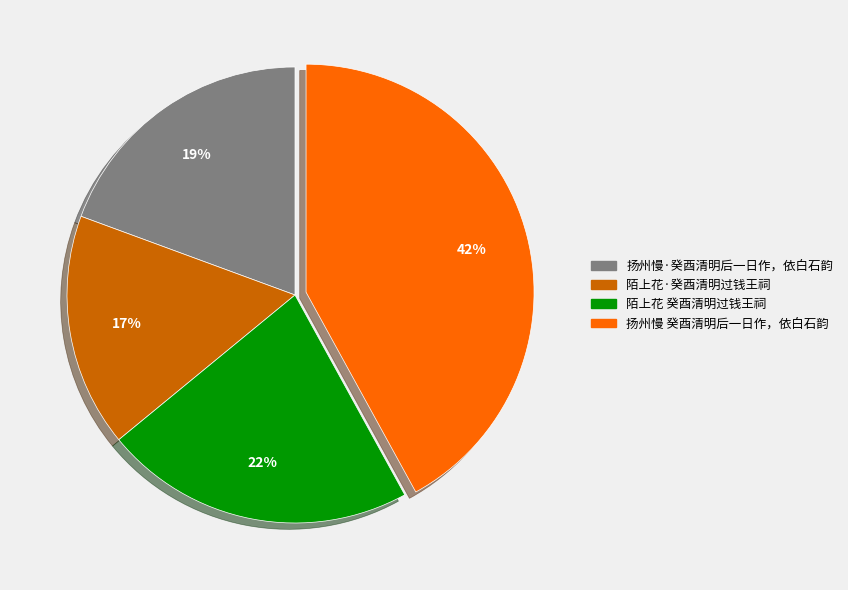

What percentage is the 陌上花 癸酉清明过钱王祠 slice, to the nearest percent?

22%